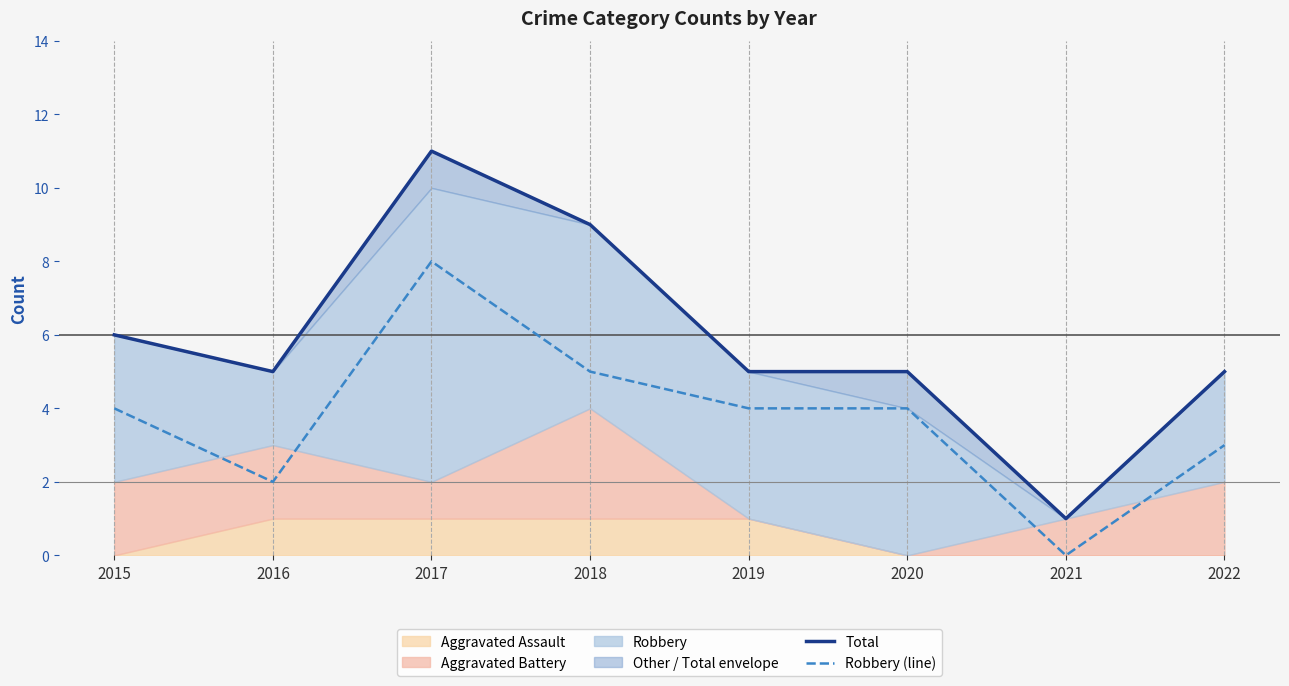

What is the highest value of the Robbery (line) series?

8